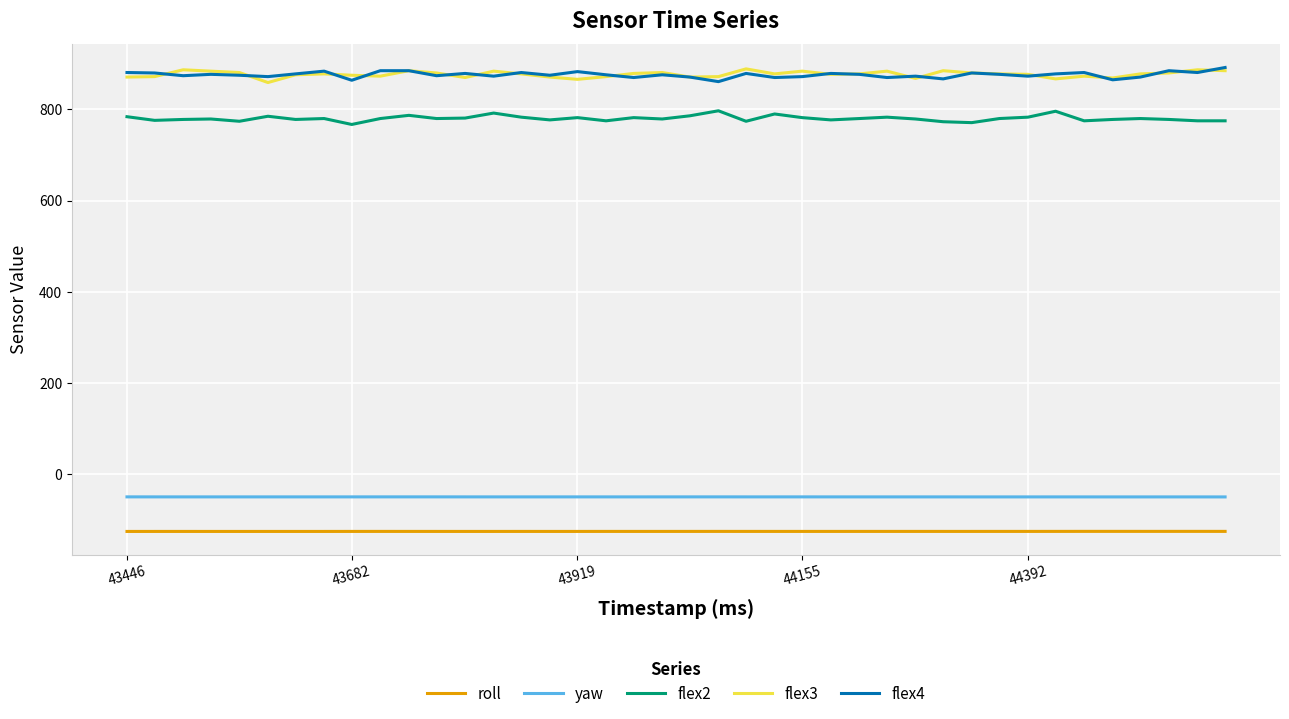

What is the highest value of the yaw series?

-50.3